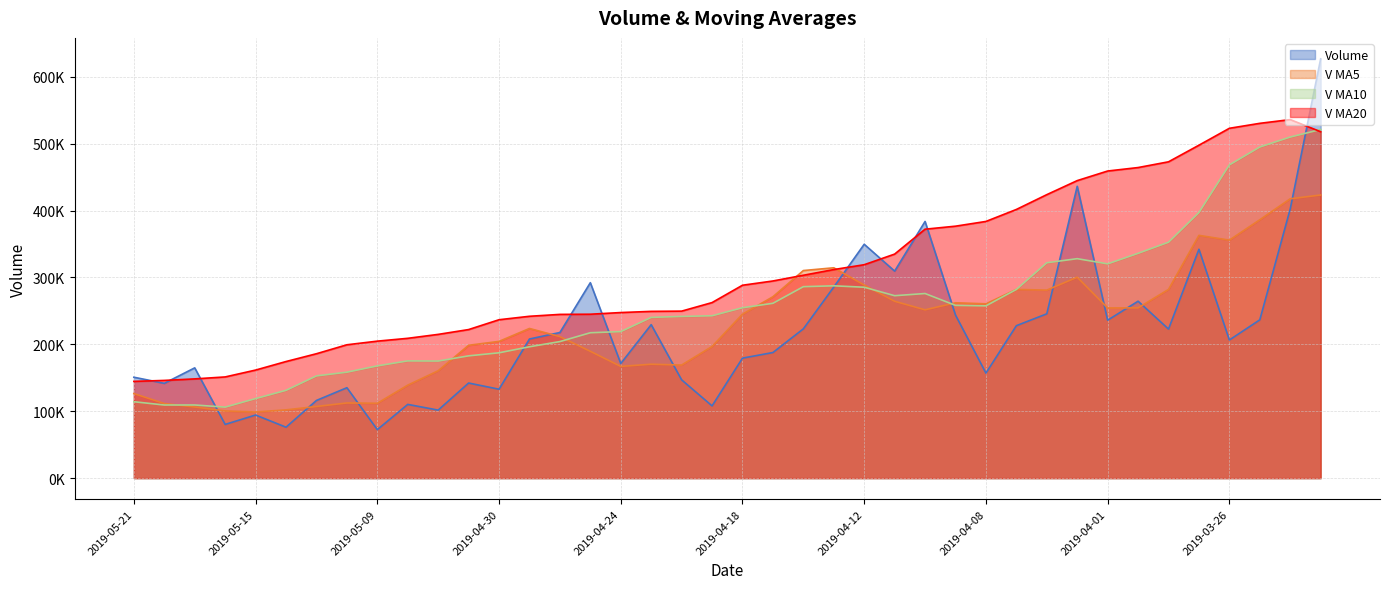

List the series in order of their peak value, lowest first.

V MA5, V MA10, V MA20, Volume